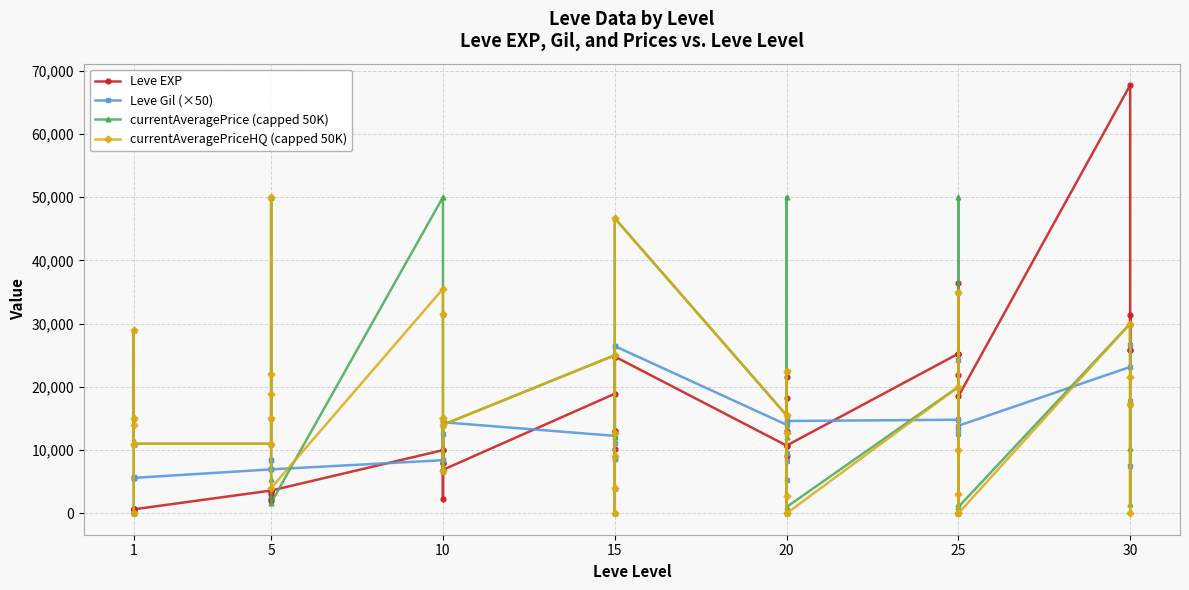

Reading left to right, transcribe all the data shown in this chart.

Leve EXP: 630.0	1.0	450.0	720.0	630.0	630.0	3600.0	2230.0	3040.0	3600.0	1980.0	3600.0	9990.0	7880.0	7880.0	2230.0	9990.0	6880.0	18910.0	13040.0	24790.0	10100.0	13040.0	24790.0	10710.0	12960.0	18290.0	21600.0	8990.0	10710.0	25250.0	25250.0	21830.0	25250.0	36390.0	18490.0	67730.0	25900.0	31330.0	25900.0
Leve Gil (×50): 5650.0	5800.0	5600.0	5600.0	5650.0	5600.0	6950.0	8500.0	8450.0	6950.0	7000.0	6950.0	8400.0	14400.0	12500.0	8400.0	14650.0	14400.0	12250.0	8650.0	26450.0	11150.0	8650.0	26450.0	14000.0	8300.0	9600.0	14500.0	5250.0	14600.0	14800.0	12600.0	13400.0	14900.0	24250.0	13850.0	23150.0	26600.0	7550.0	17750.0
currentAveragePrice (capped 50K): 63.6	11499.2	28999.5	10995.2	15000.0	11000.0	11000.0	15000.0	50000.0	50000.0	5380.0	1686.0	50000.0	31447.5	15000.0	6666.3	7299.9	14000.0	25000.0	11999.8	0.0	4066.3	9000.0	46669.7	15500.0	22500.0	0.0	50000.0	11999.8	1000.0	20000.0	50000.0	0.0	34994.0	1405.4	1000.0	30000.0	17285.4	1500.0	10264.1
currentAveragePriceHQ (capped 50K): 95.5	13999.0	28999.5	10995.2	15000.0	11000.0	11000.0	15000.0	18800.0	50000.0	22000.0	4000.0	35499.5	31447.5	15000.0	6666.3	14999.7	14000.0	25000.0	12666.3	0.0	4066.3	9000.0	46669.7	15500.0	22500.0	0.0	2787.4	12666.3	0.0	20000.0	9999.0	0.0	34994.0	3000.0	0.0	30000.0	17285.4	0.0	21559.5